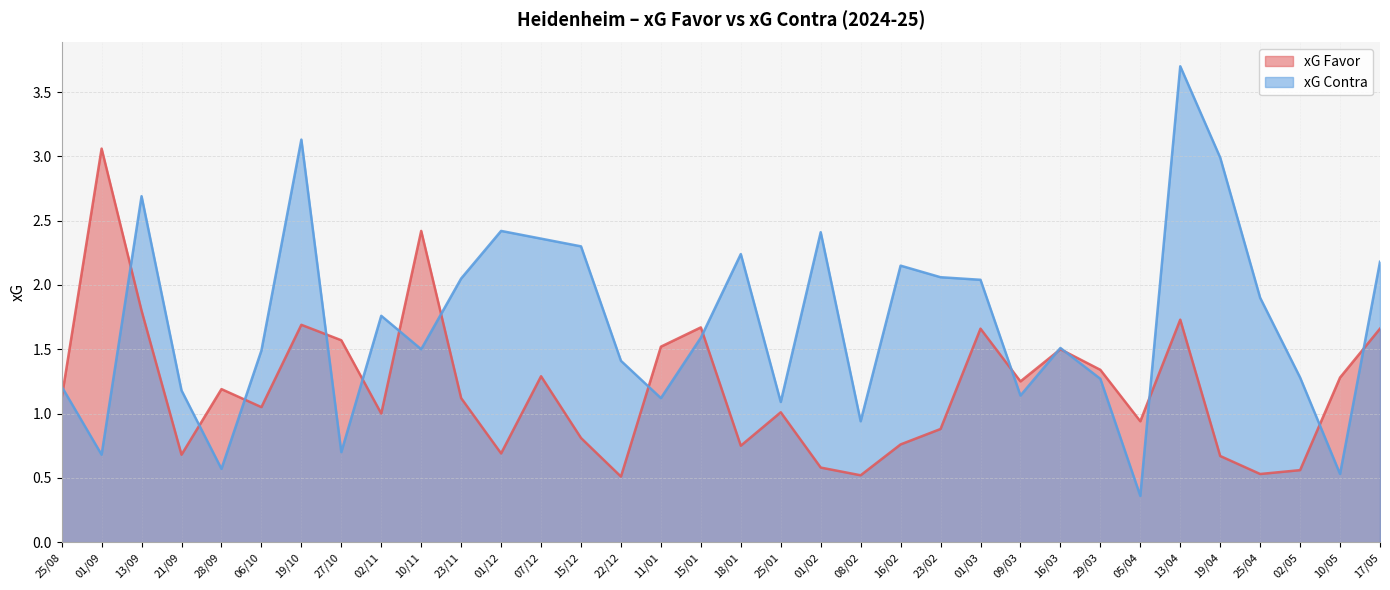

At which category is the sum across all series the highest?

13/04